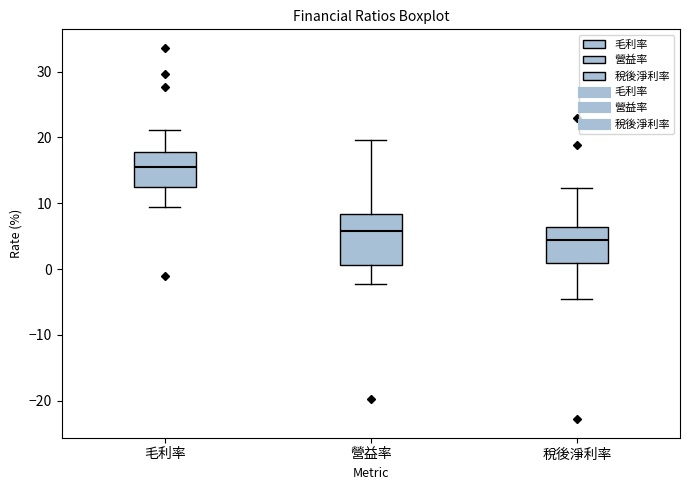

Reading left to right, read every box against the y-axis: the position of its median line, the range the box covers, and the ends of its whiskers. The values are not printed on the chart, so give them approximately, as read against the axis.

毛利率: median 16, box 13 to 18, whiskers 9 to 21
營益率: median 6, box 1 to 8, whiskers -2 to 20
稅後淨利率: median 4, box 1 to 6, whiskers -4 to 12